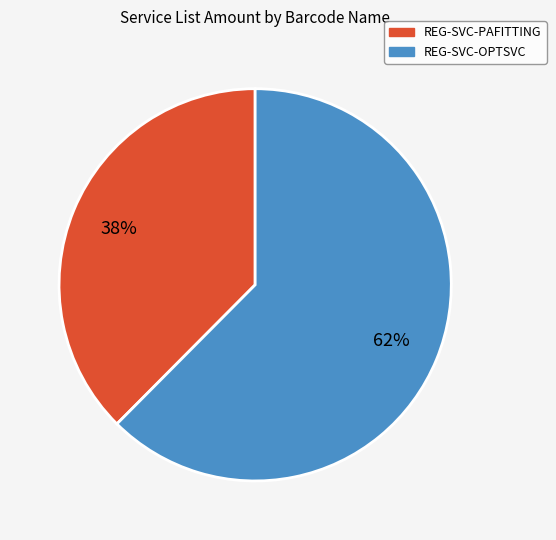

Which has a higher value, REG-SVC-OPTSVC or REG-SVC-PAFITTING?

REG-SVC-OPTSVC